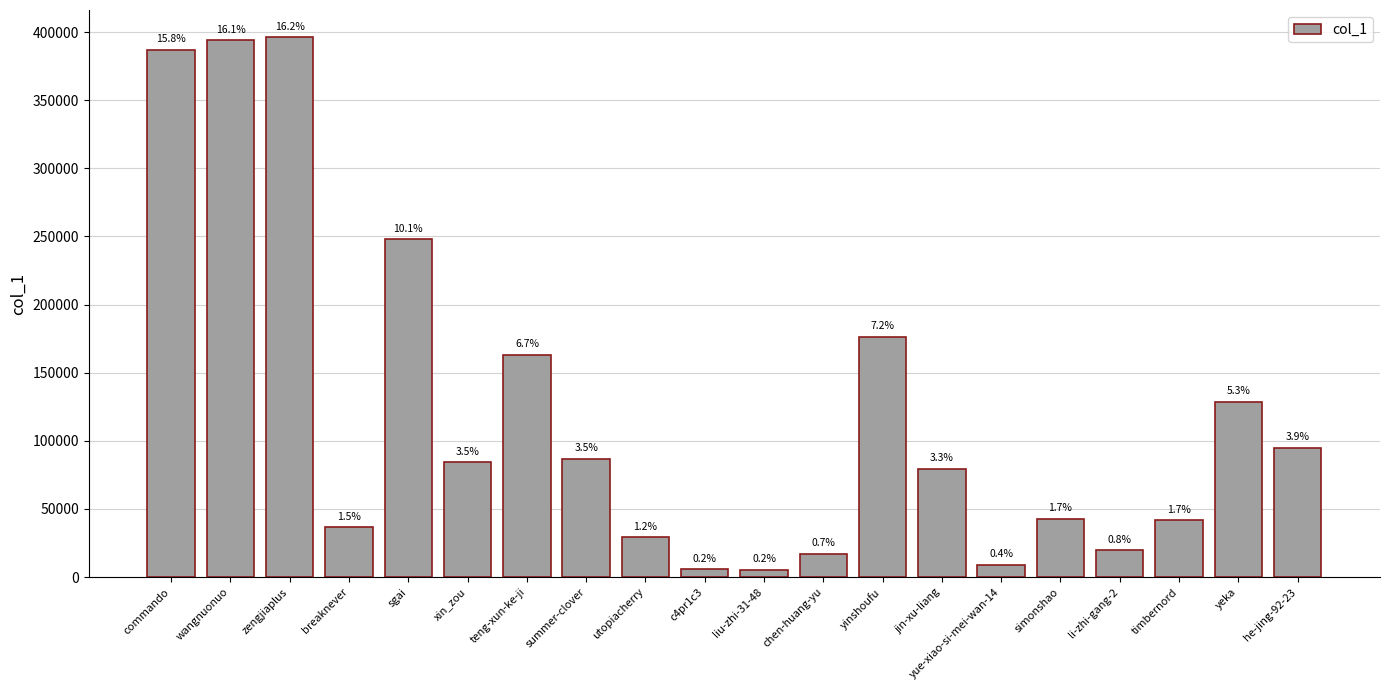

Which has a higher value, liu-zhi-31-48 or chen-huang-yu?

chen-huang-yu